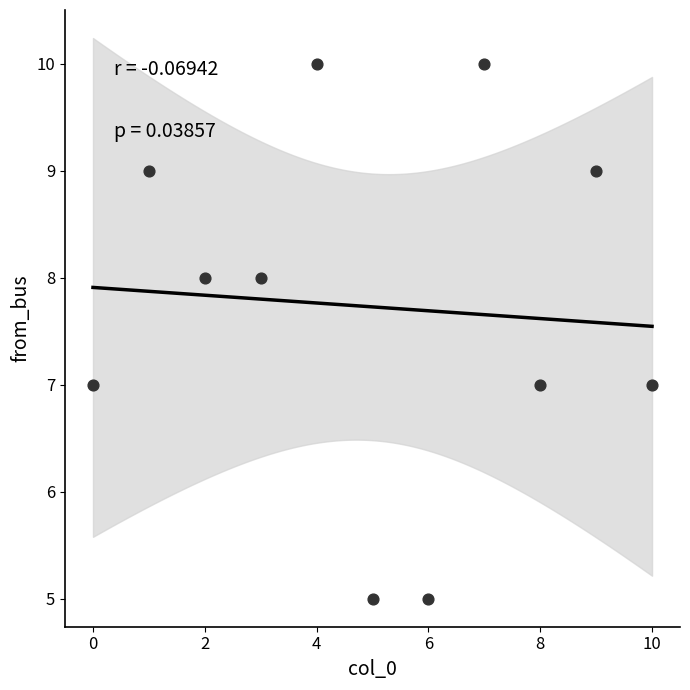

What is the range of Y values (max minus min)?

5